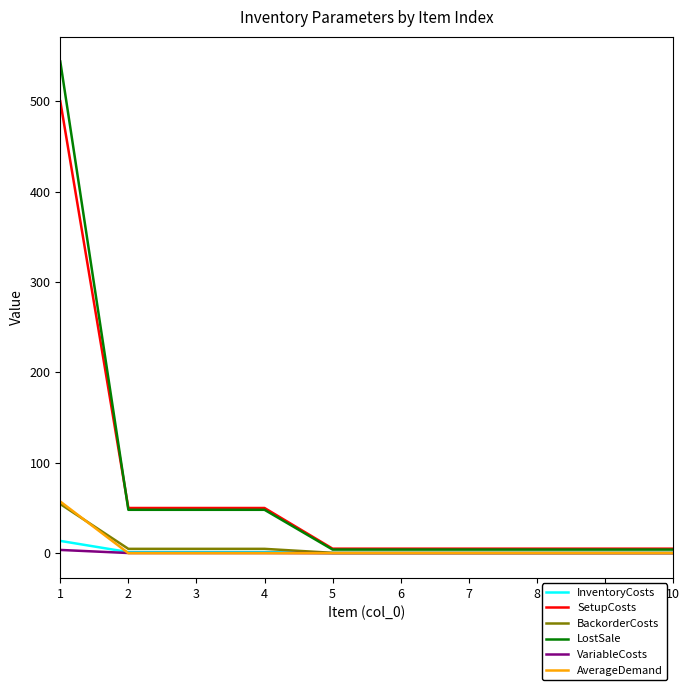

Read the SetupCosts value at 9.

5.0